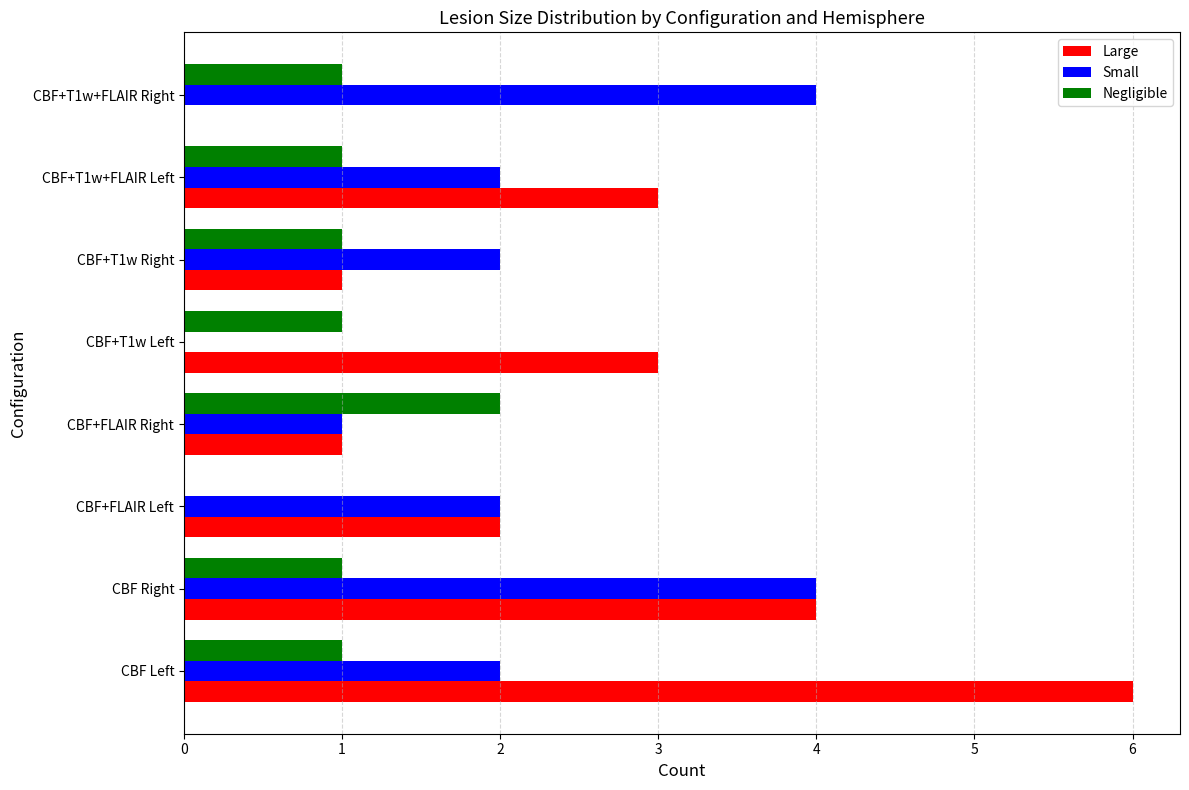

What is the total value across all series at CBF+FLAIR Right?

4